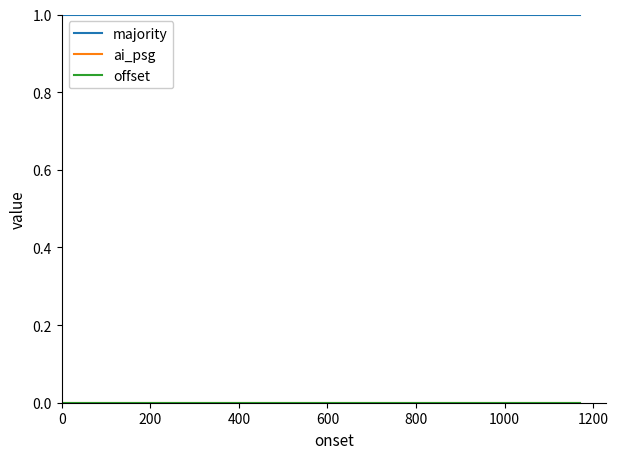

True or false: majority and offset cross at least once.

False